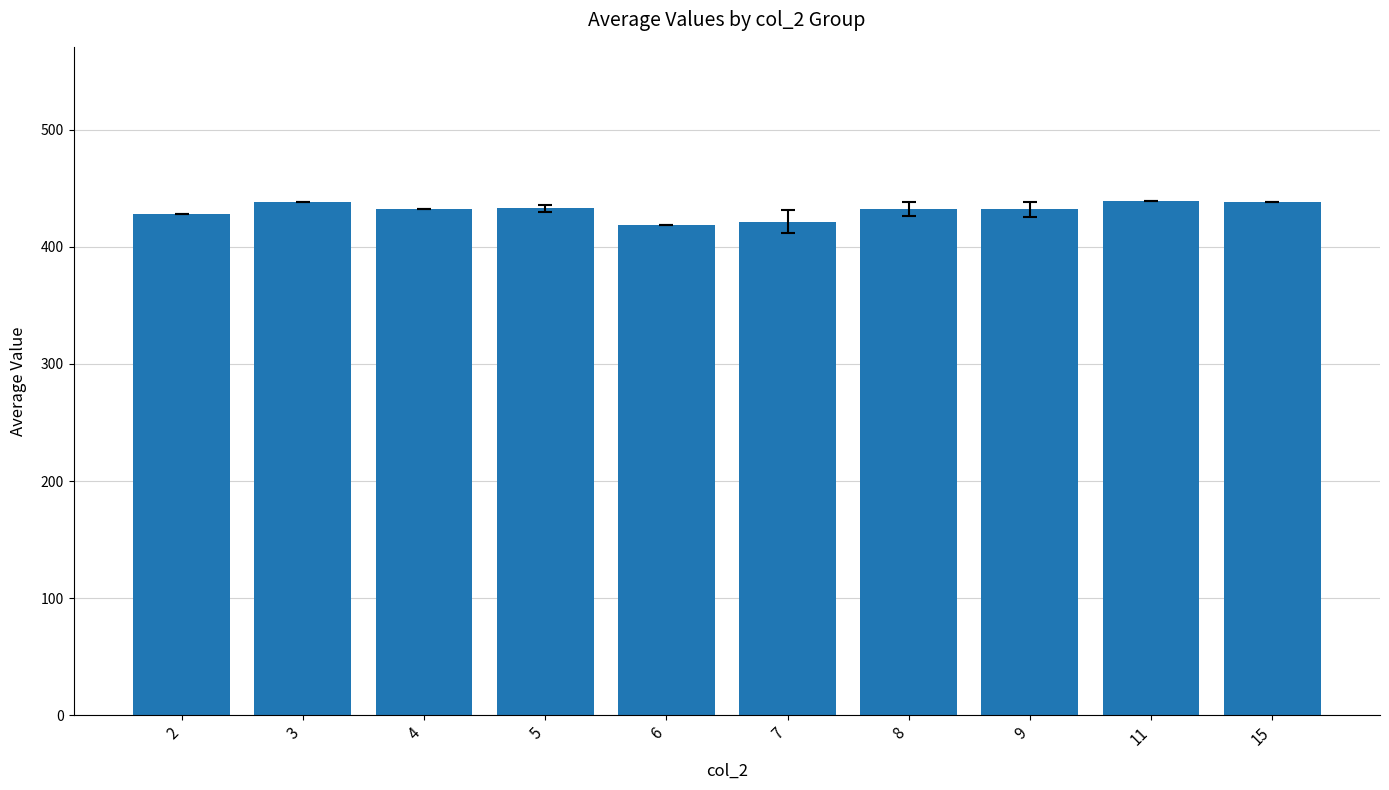

Is it true that the value at 3 is 259.2?

False